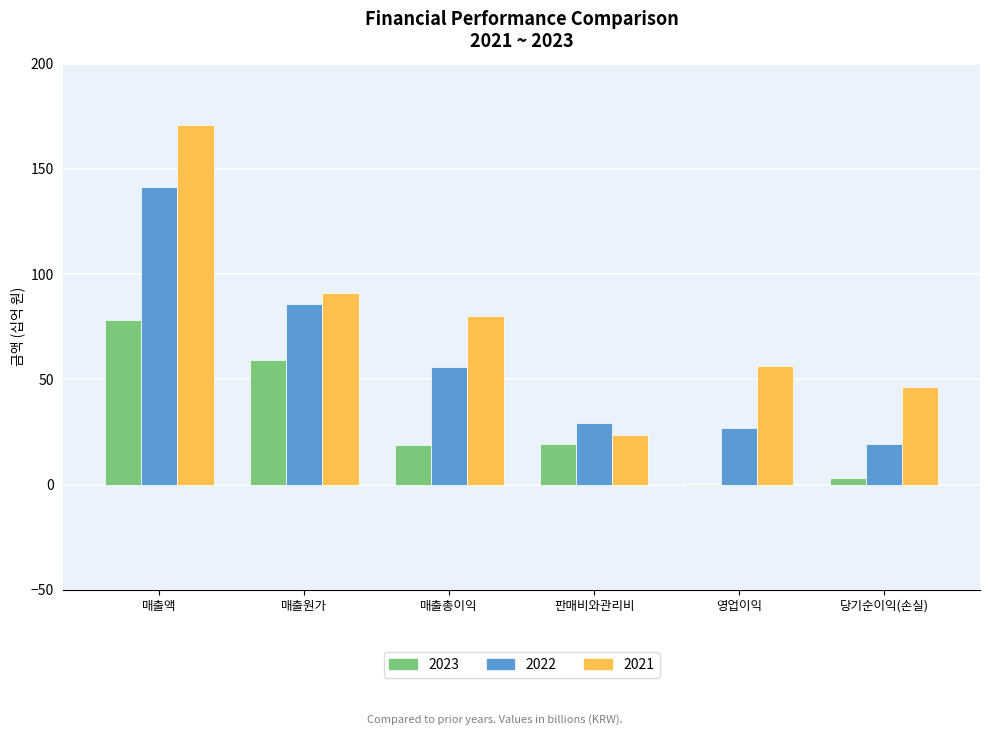

Which series changed the most between 매출원가 and 매출총이익?

2023